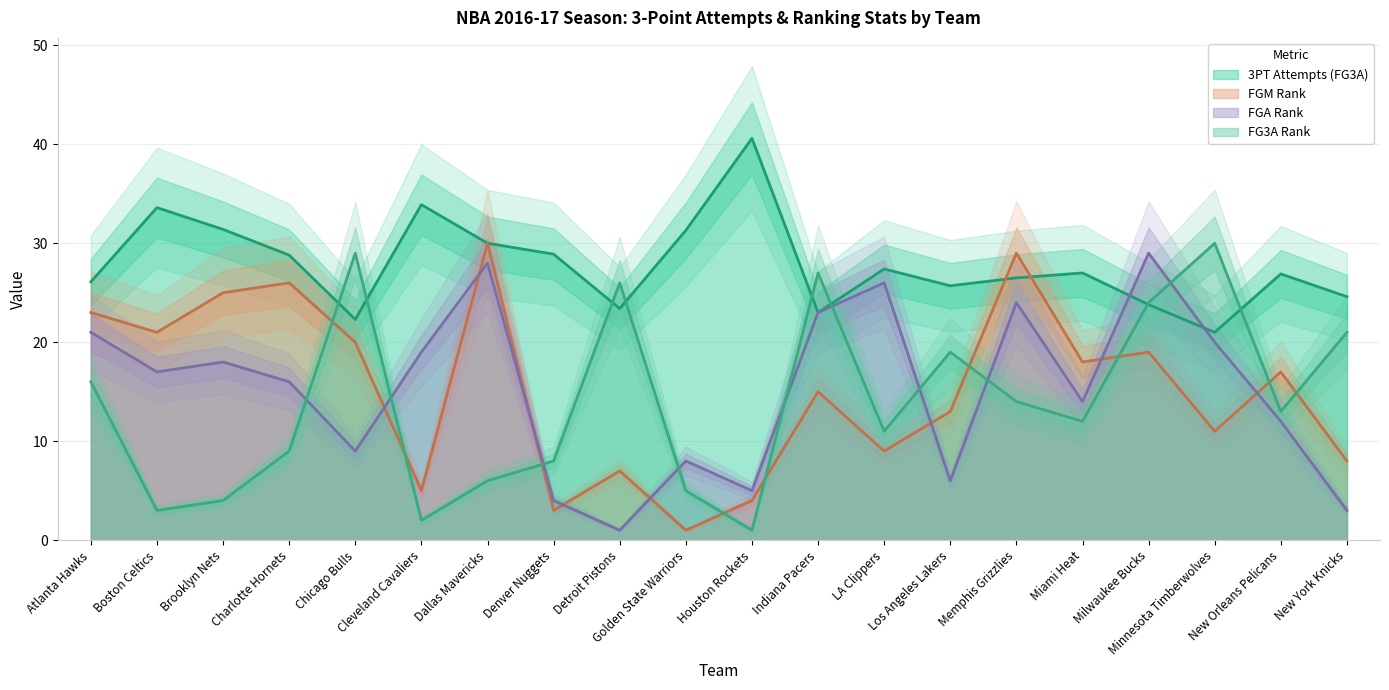

How many data points in FG3A are less than 27?

10